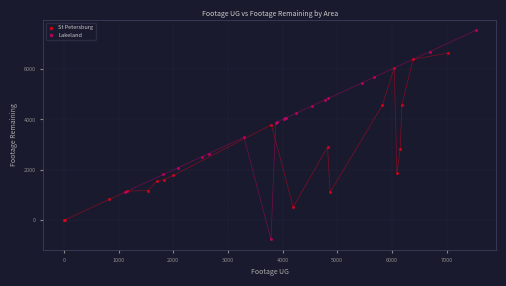

Which series contains the highest Y value?

Lakeland